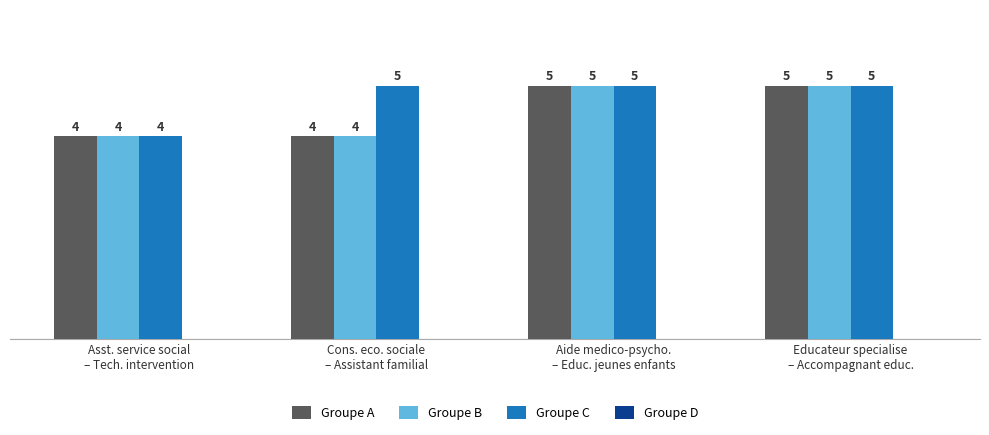

What position from the left is Asst. service social
– Tech. intervention?

1